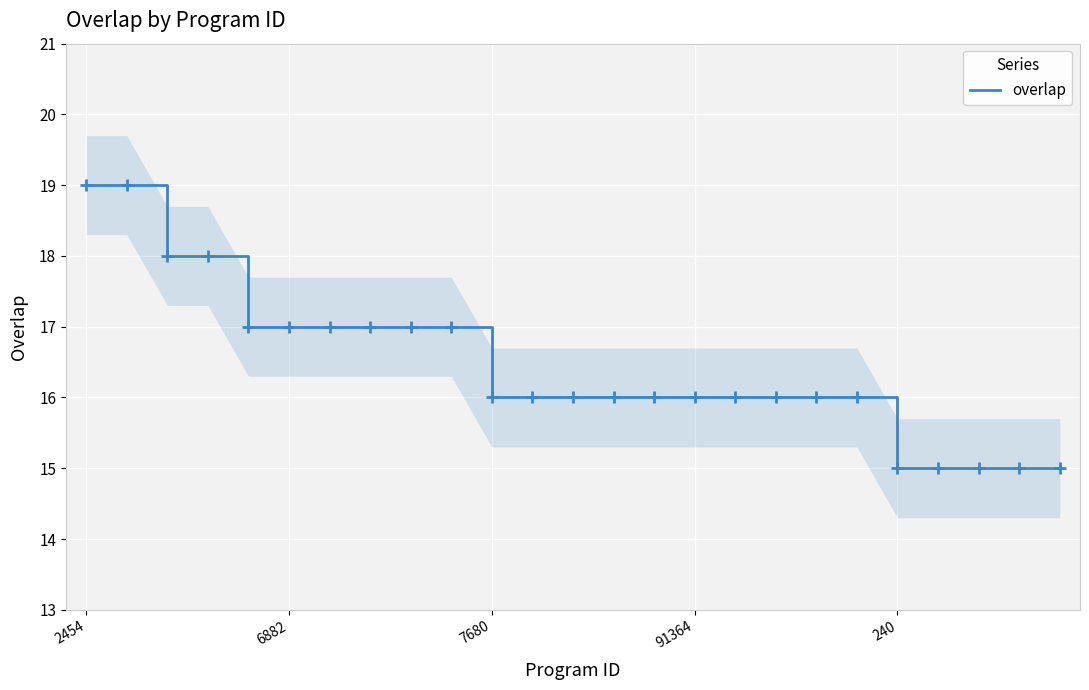

Is this an area chart (filled region under the line)?

No